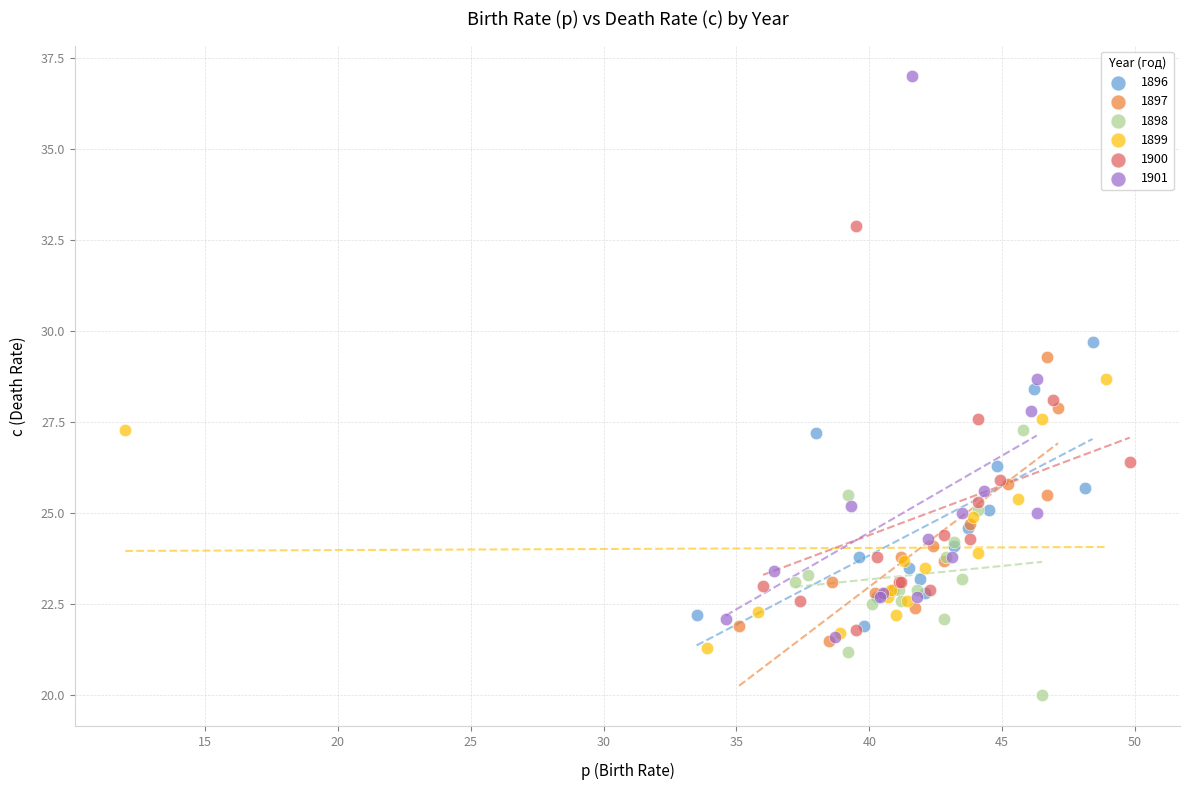

Which series contains the lowest Y value?

1898